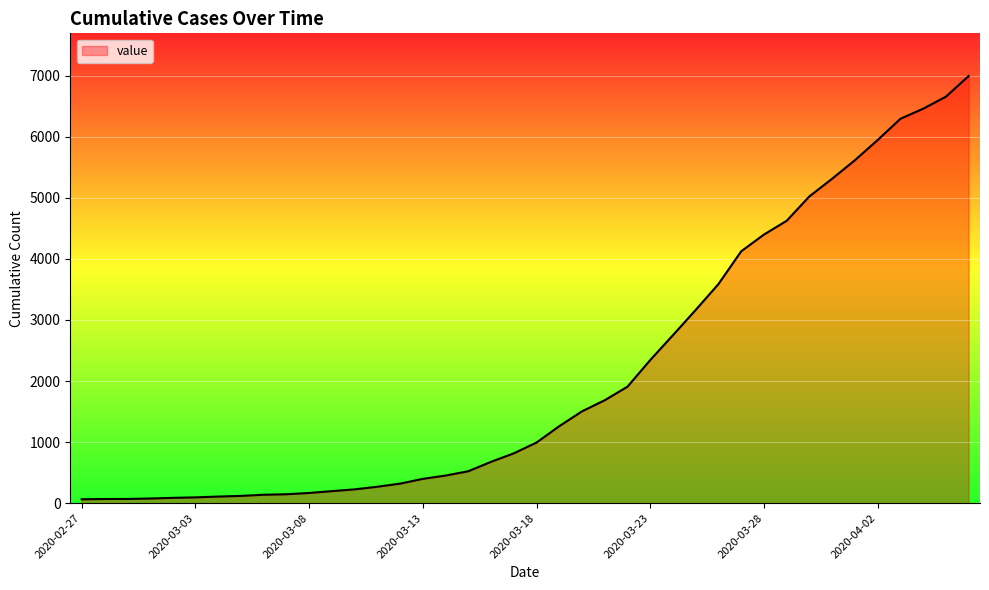

Does the chart have visible grid lines?

Yes